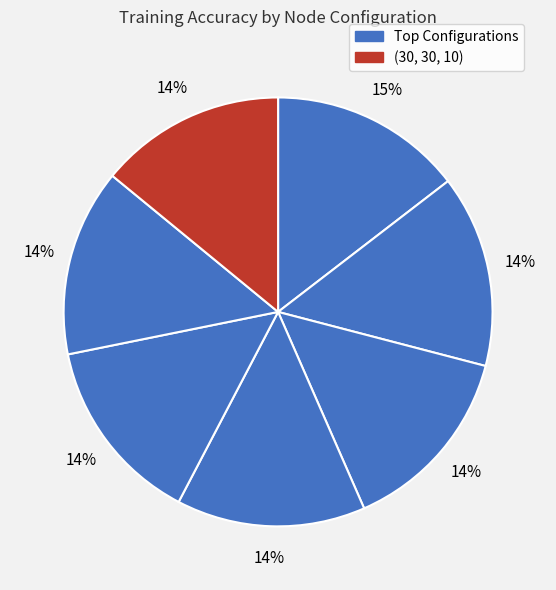

Rank the categories by value from highest to lowest.

(20, 30, 30), (15, 15, 15), (30, 15, 35), (10, 10, 10), (30, 25, 20), (5, 20, 20), (30, 30, 10)